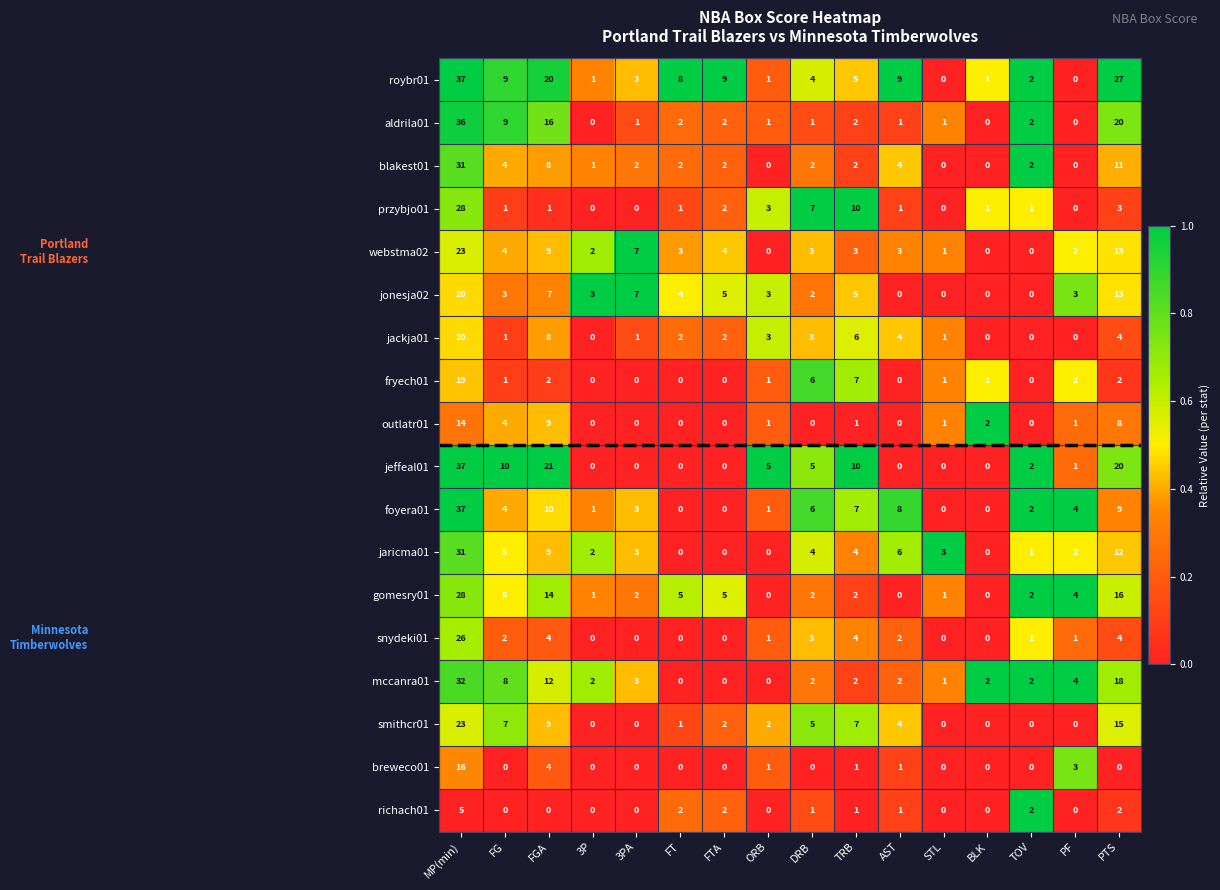

Which series changed the most between AST and PF?

roybr01